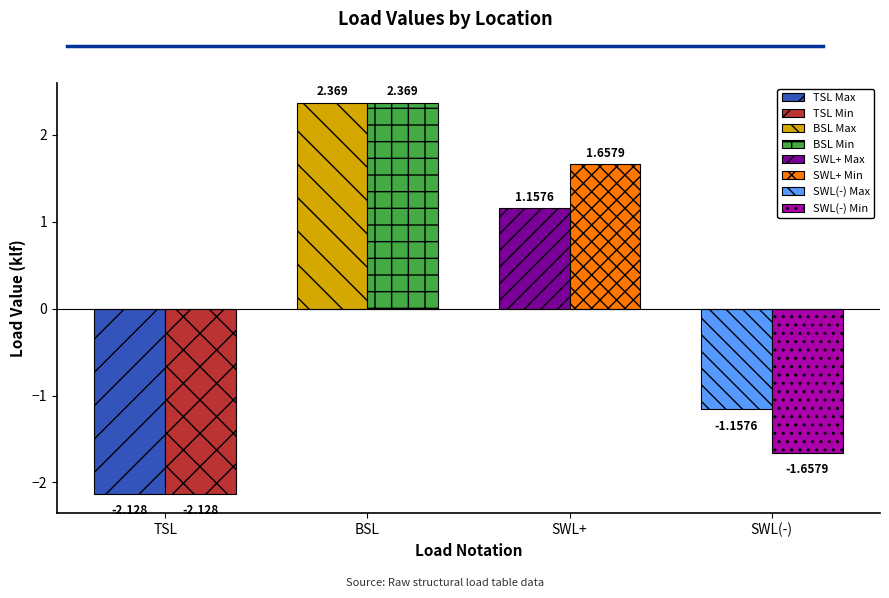

What is the total value across all series at BSL?

4.7